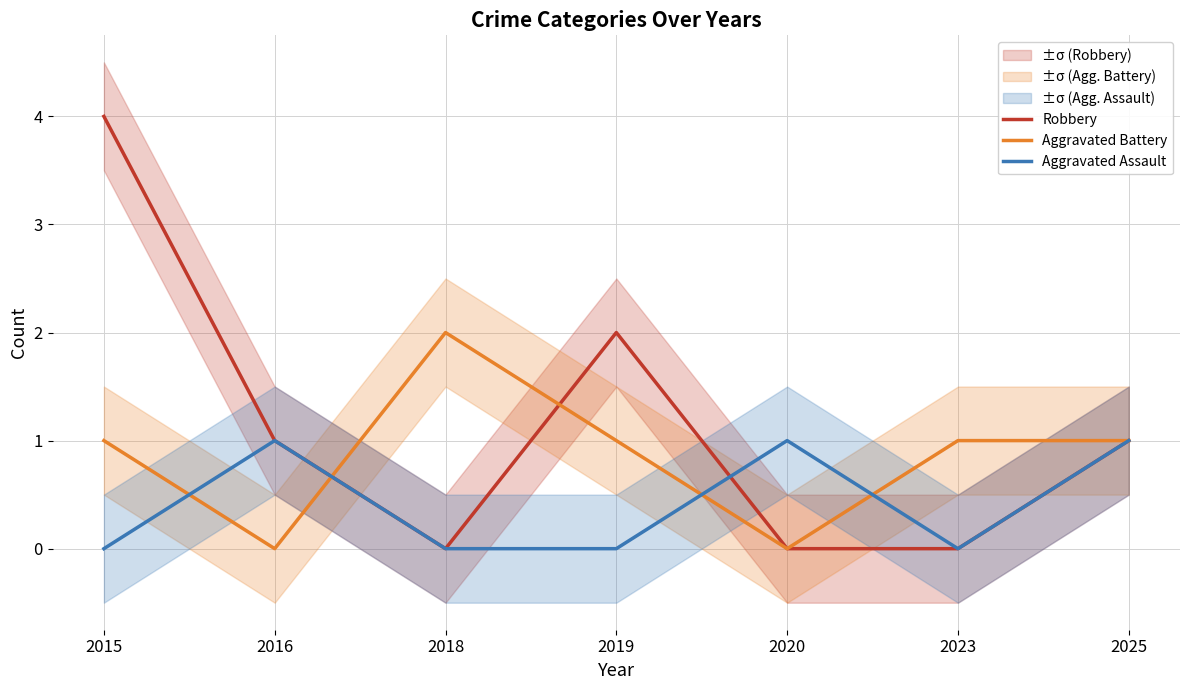

At which label does Robbery reach its minimum?

2018